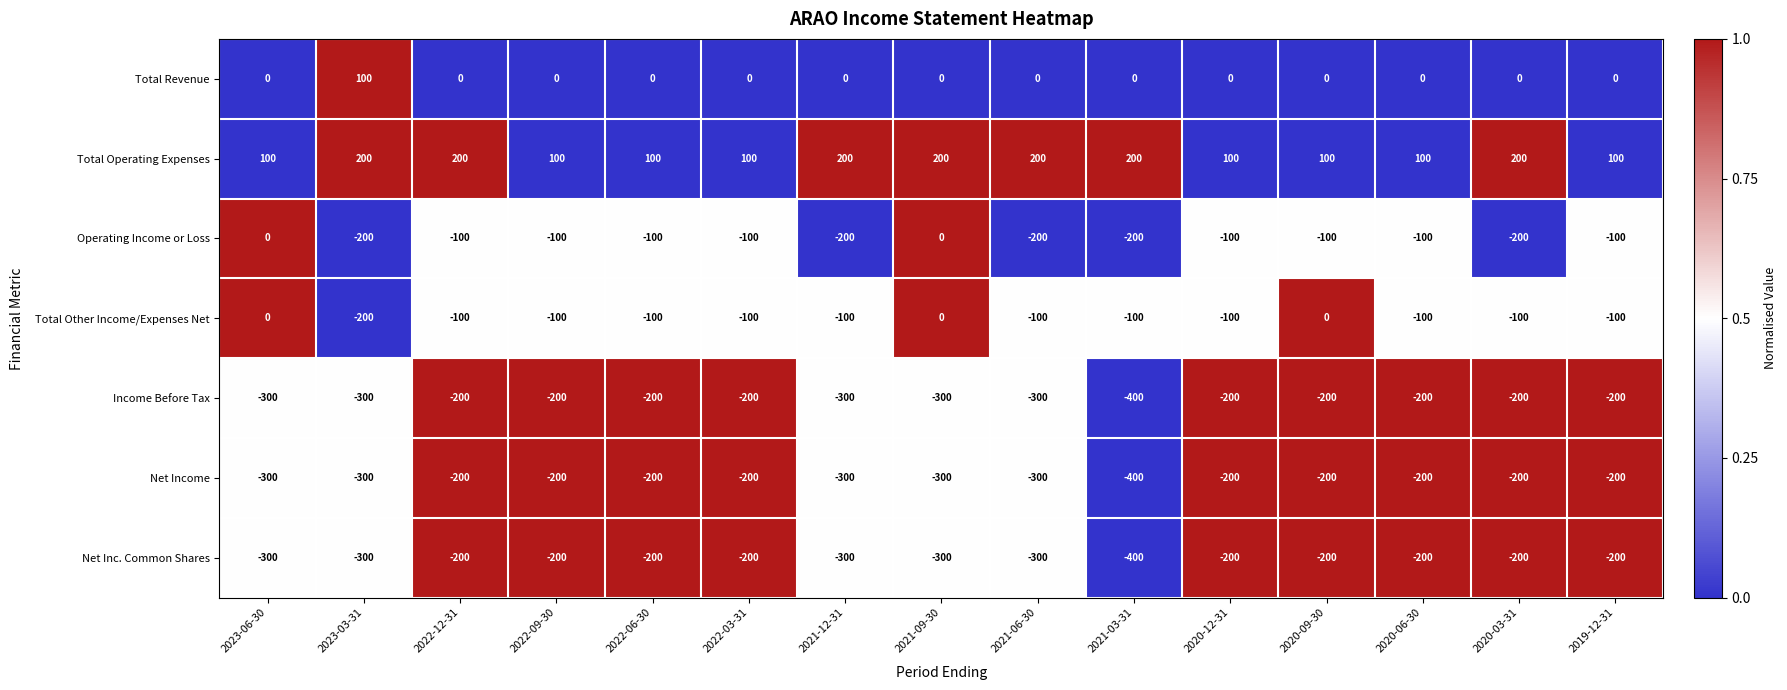

What is the smallest value displayed?

-400